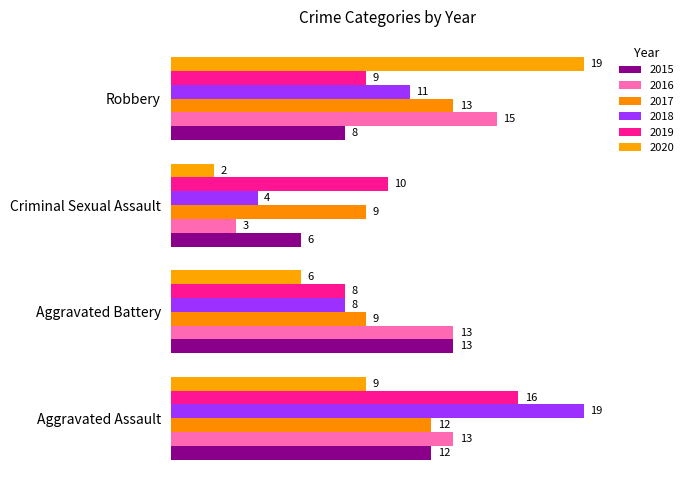

How many distinct data groups are displayed?

6